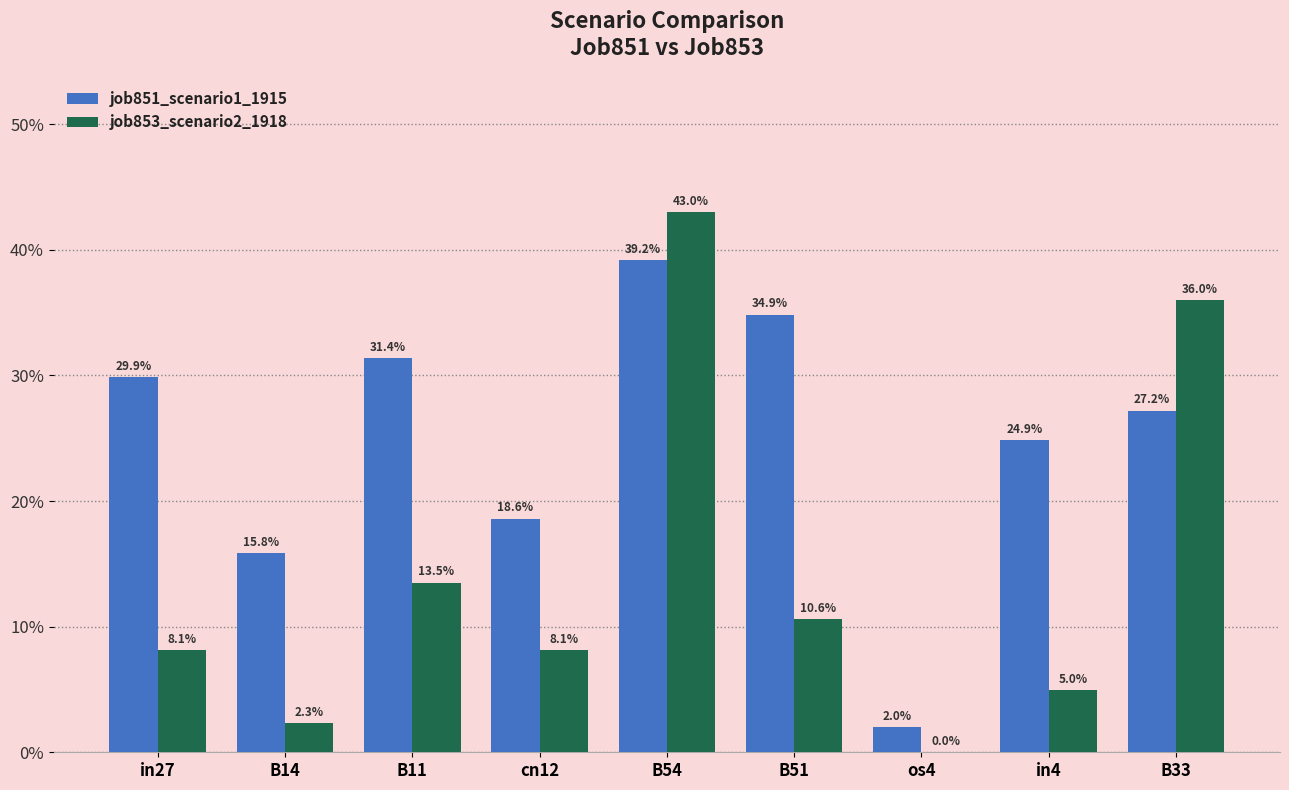

Between cn12 and B51, which series saw the biggest shift?

job851_scenario1_1915